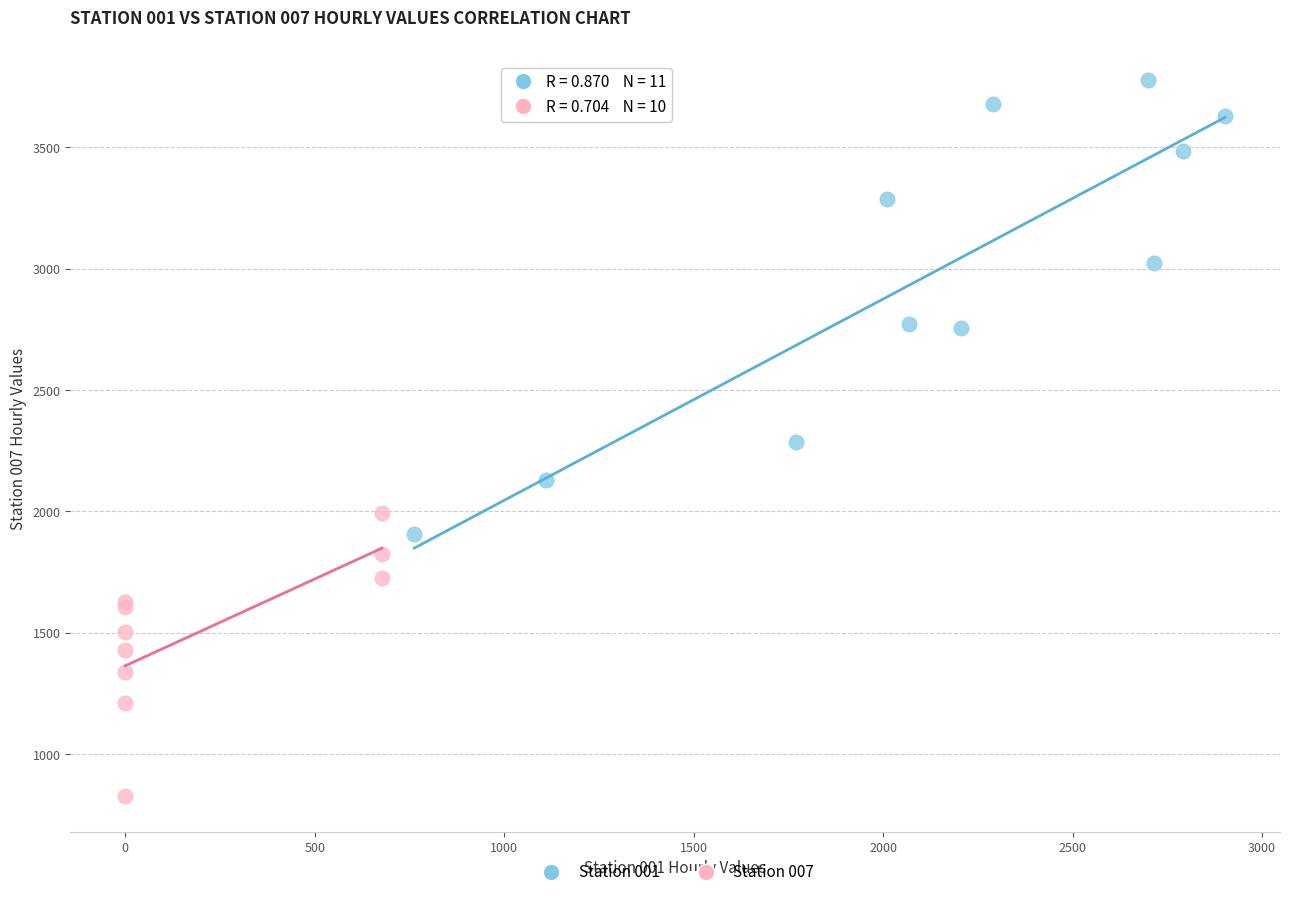

Which series reaches the maximum Y coordinate?

Station 001